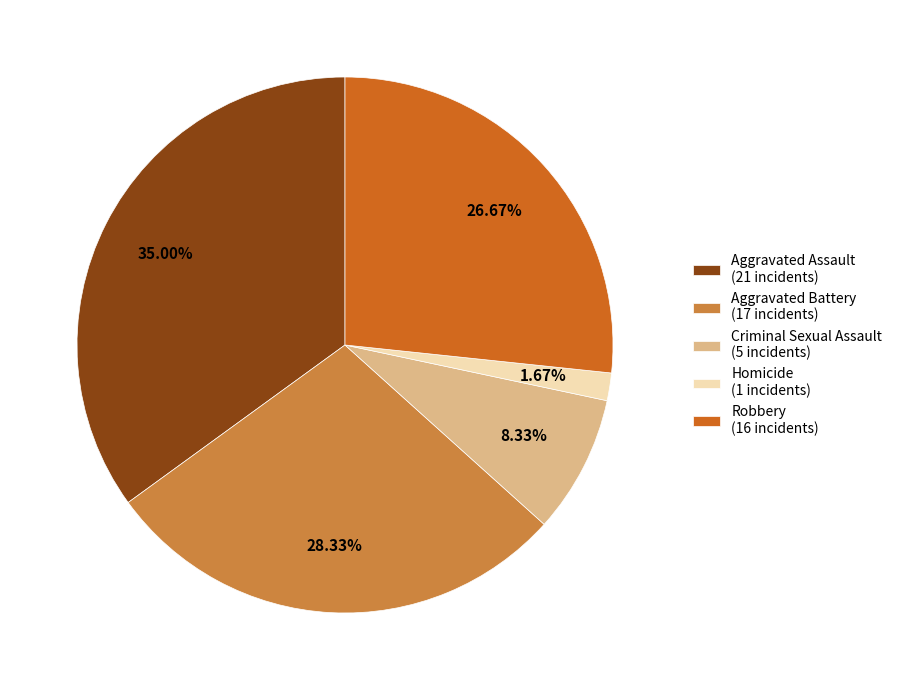

Between Criminal Sexual Assault (5 incidents) and Robbery (16 incidents), which is larger?

Robbery (16 incidents)